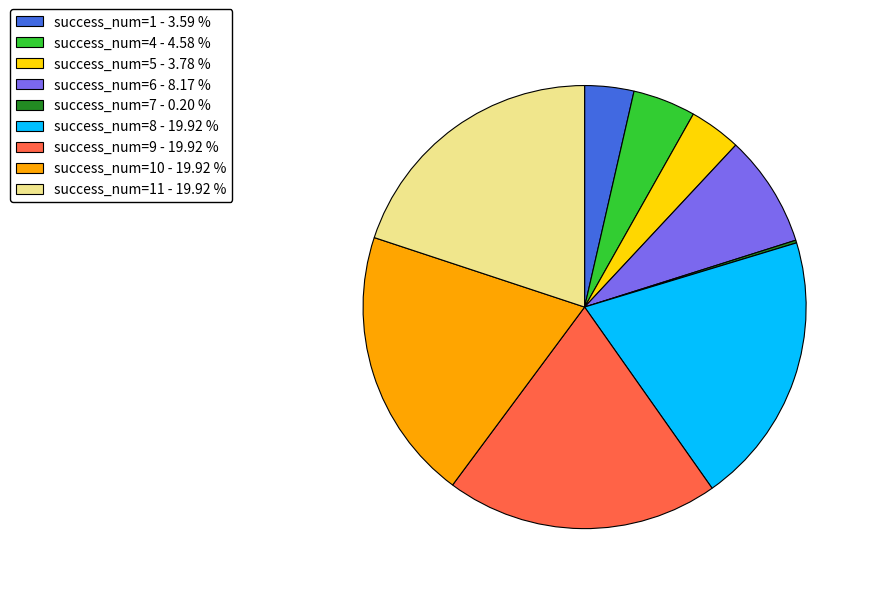

Do success_num=9 - 19.92 % and success_num=10 - 19.92 % together represent more than half of the pie?

No